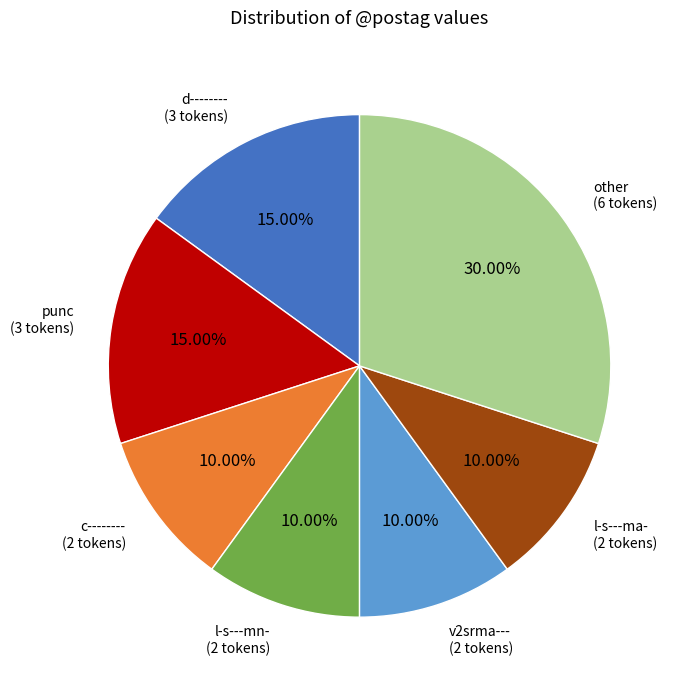

How many slices are in this pie chart?

7